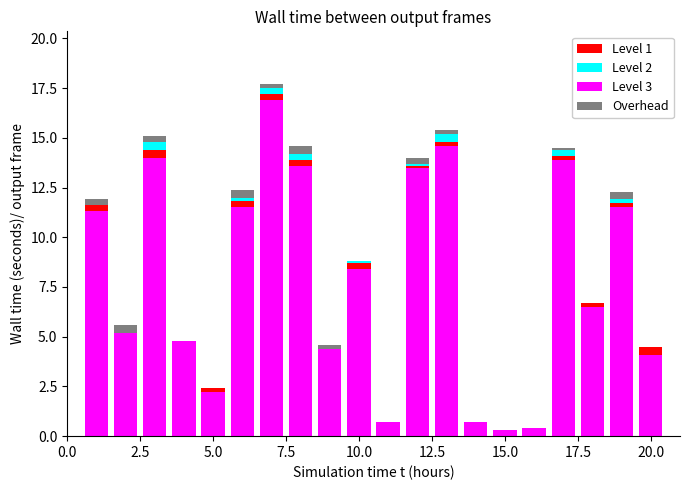

What is the sum of all Level 3 values?

158.5